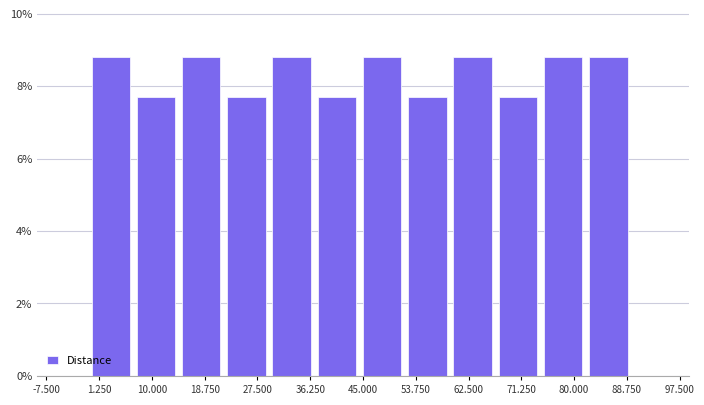

Reading left to right, transcribe this chart: for each bar, give the range it covers on the x-axis and its height. Neither the bar edges nor the heights are printed on the chart, so give them approximately, as read against the axes.

0.0 to 7.5: 8.8
7.5 to 15.0: 7.6
15.0 to 22.5: 8.8
22.5 to 30.0: 7.6
30.0 to 37.5: 8.8
37.5 to 45.0: 7.6
45.0 to 52.5: 8.8
52.5 to 60.0: 7.6
60.0 to 67.5: 8.8
67.5 to 75.0: 7.6
75.0 to 82.5: 8.8
82.5 to 90.0: 8.8